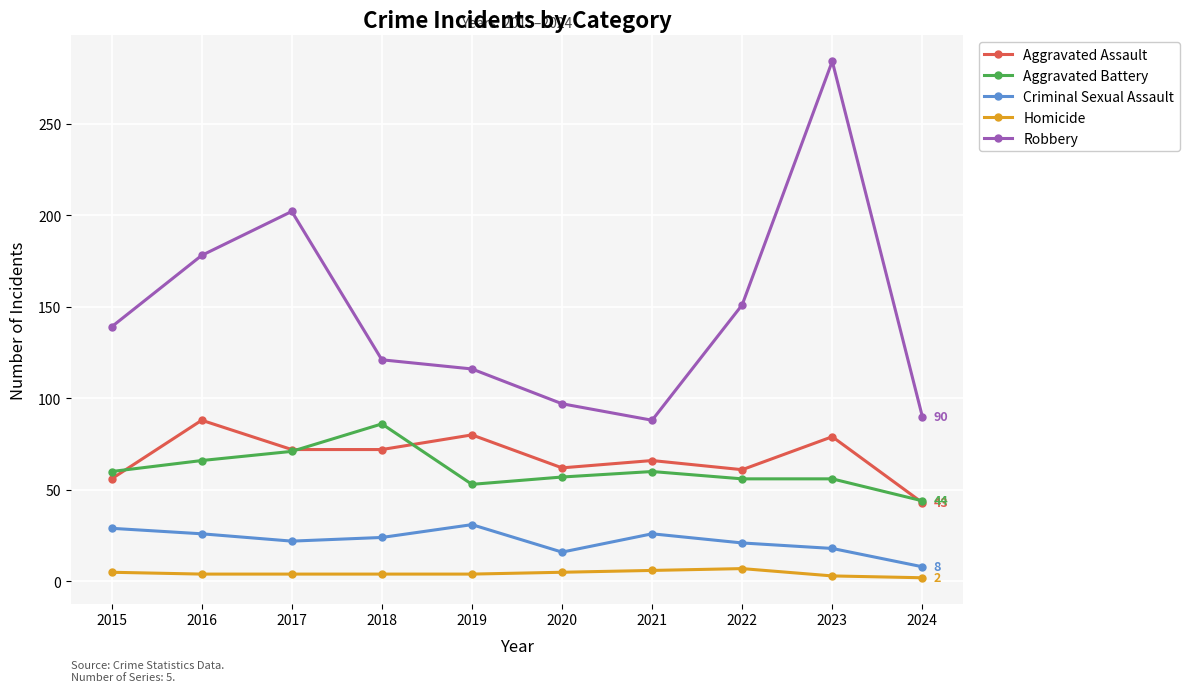

True or false: Robbery and Homicide intersect in this chart.

False